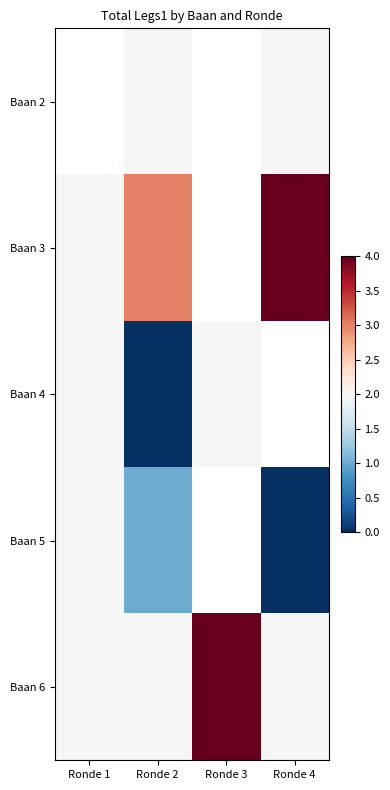

Count the number of categories in the chart.

4